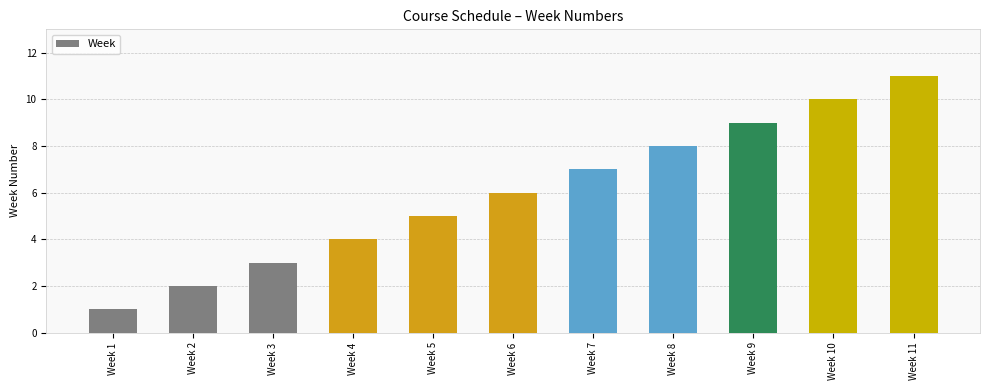

What is the value of the 8th bar from the left?

8